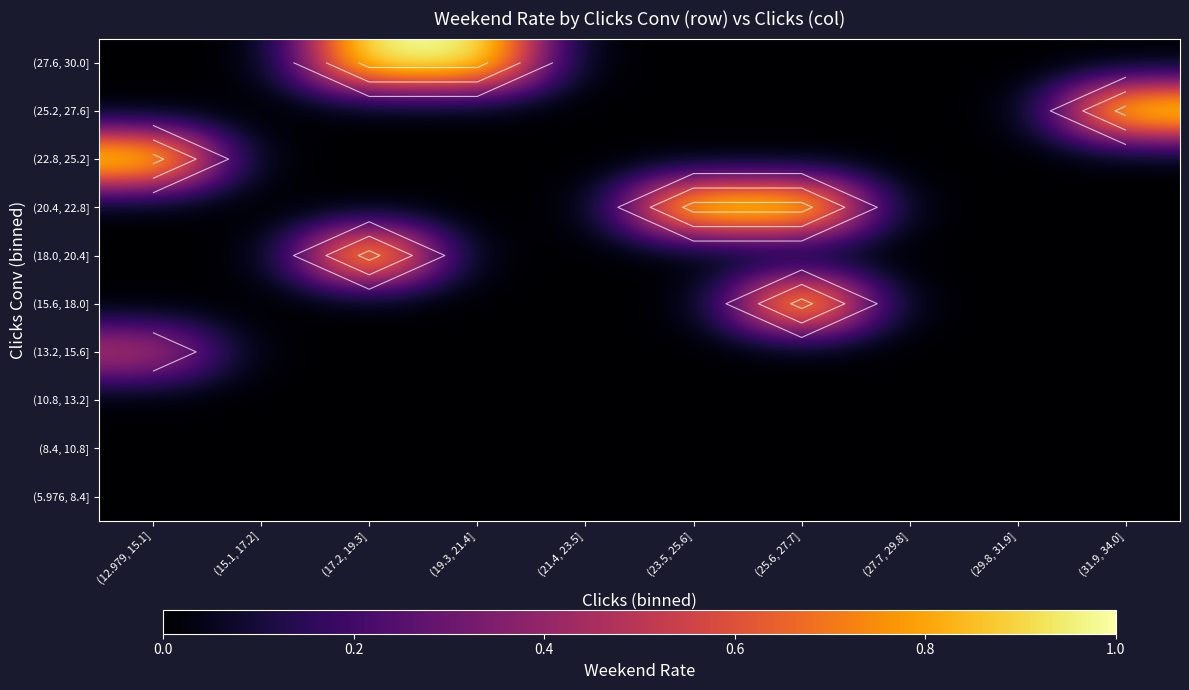

At which category is the sum across all series the highest?

(17.2, 19.3]